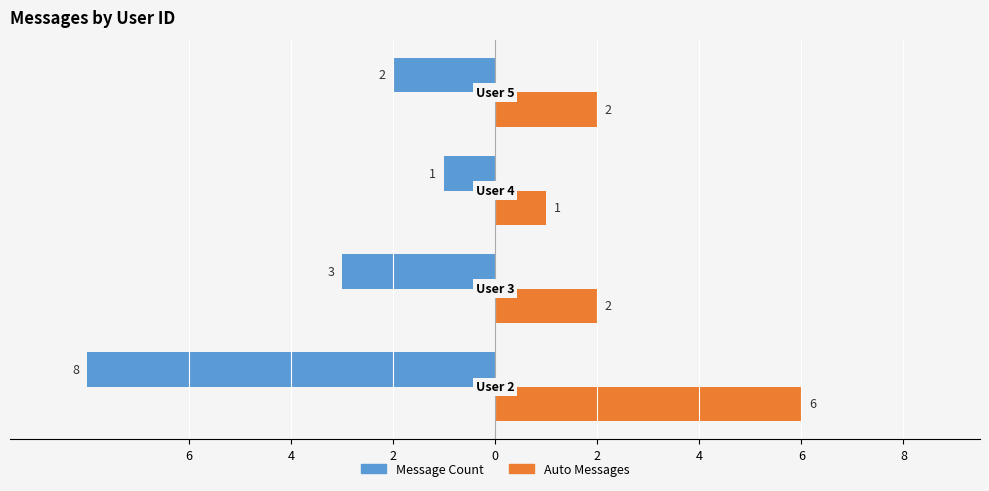

What is the value of the Message Count bar at the 3rd from the left?

-1